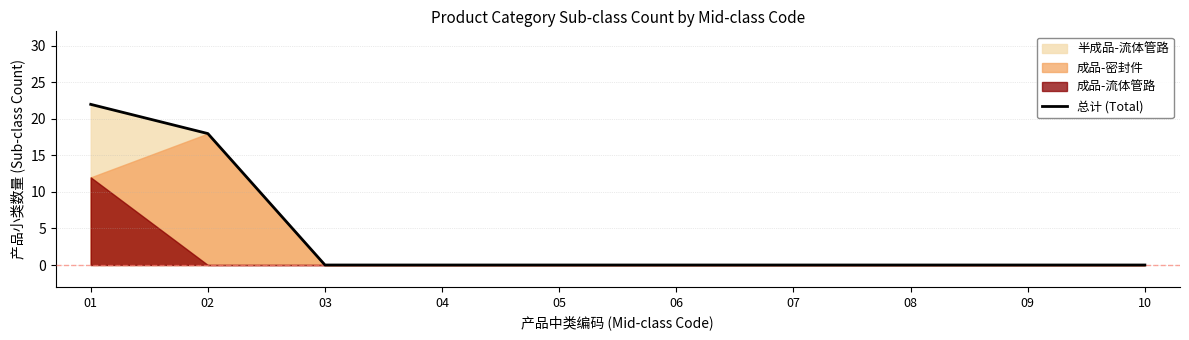

Reading left to right, list all the values displayed in this chart.

22	18	0	0	0	0	0	0	0	0